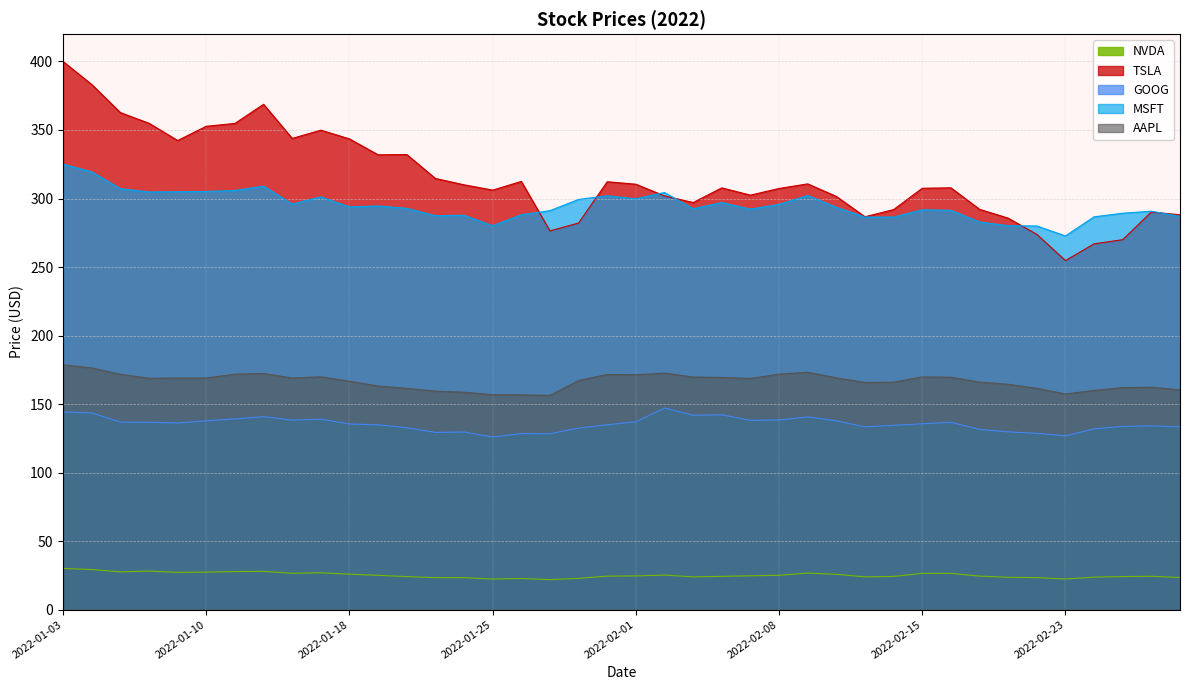

Is it true that MSFT equals 380.5 at 2022-03-01?

False